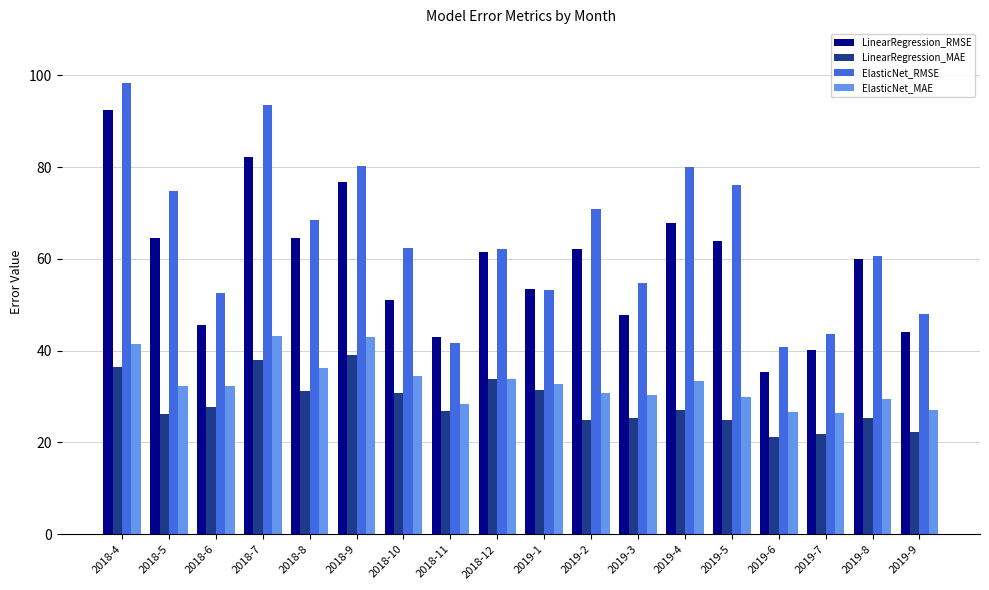

At which label does ElasticNet_MAE first exceed 32?

2018-4